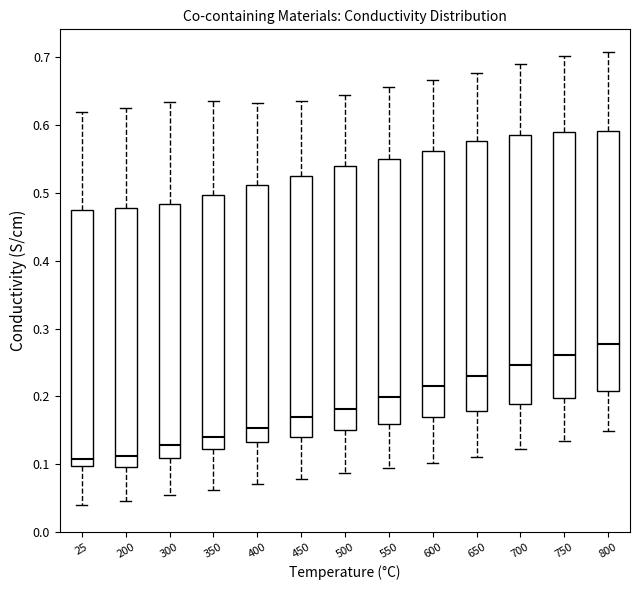

Reading left to right, read every box against the y-axis: the position of its median line, the range the box covers, and the ends of its whiskers. The values are not printed on the chart, so give them approximately, as read against the axis.

25: median 0.11, box 0.10 to 0.47, whiskers 0.04 to 0.62
200: median 0.11, box 0.10 to 0.48, whiskers 0.05 to 0.63
300: median 0.13, box 0.11 to 0.48, whiskers 0.05 to 0.63
350: median 0.14, box 0.12 to 0.50, whiskers 0.06 to 0.64
400: median 0.15, box 0.13 to 0.51, whiskers 0.07 to 0.63
450: median 0.17, box 0.14 to 0.52, whiskers 0.08 to 0.64
500: median 0.18, box 0.15 to 0.54, whiskers 0.09 to 0.64
550: median 0.20, box 0.16 to 0.55, whiskers 0.09 to 0.66
600: median 0.22, box 0.17 to 0.56, whiskers 0.10 to 0.67
650: median 0.23, box 0.18 to 0.58, whiskers 0.11 to 0.68
700: median 0.25, box 0.19 to 0.59, whiskers 0.12 to 0.69
750: median 0.26, box 0.20 to 0.59, whiskers 0.13 to 0.70
800: median 0.28, box 0.21 to 0.59, whiskers 0.15 to 0.71